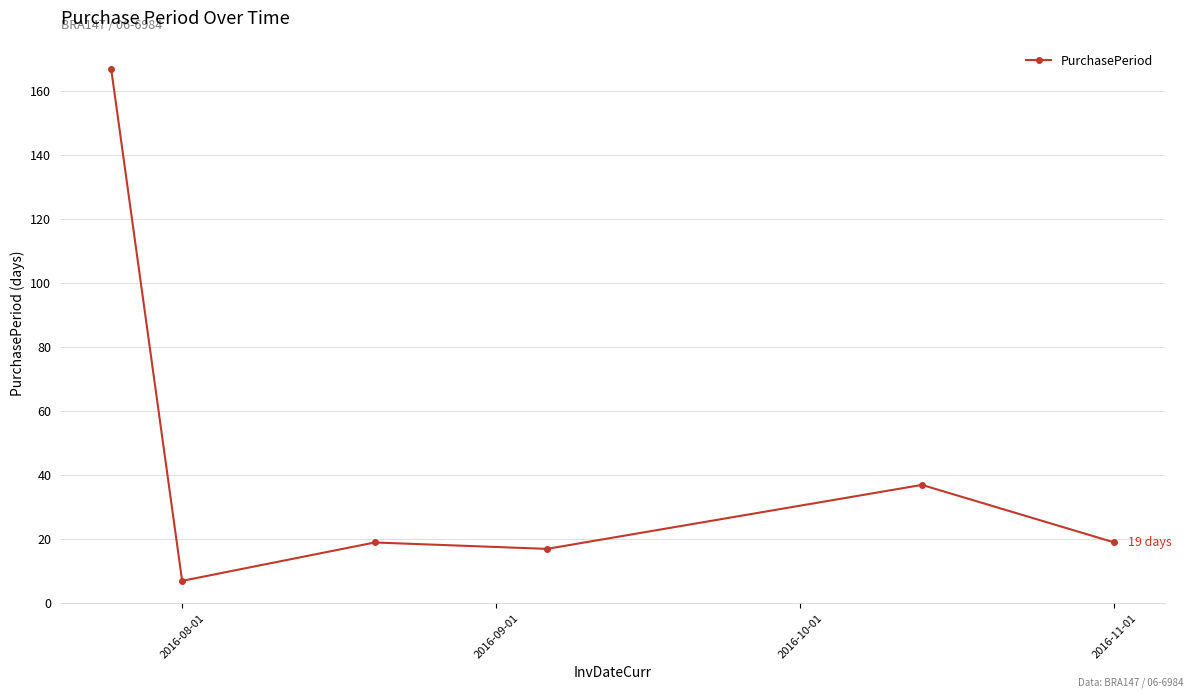

What is the value of the 4th point from the left?

17